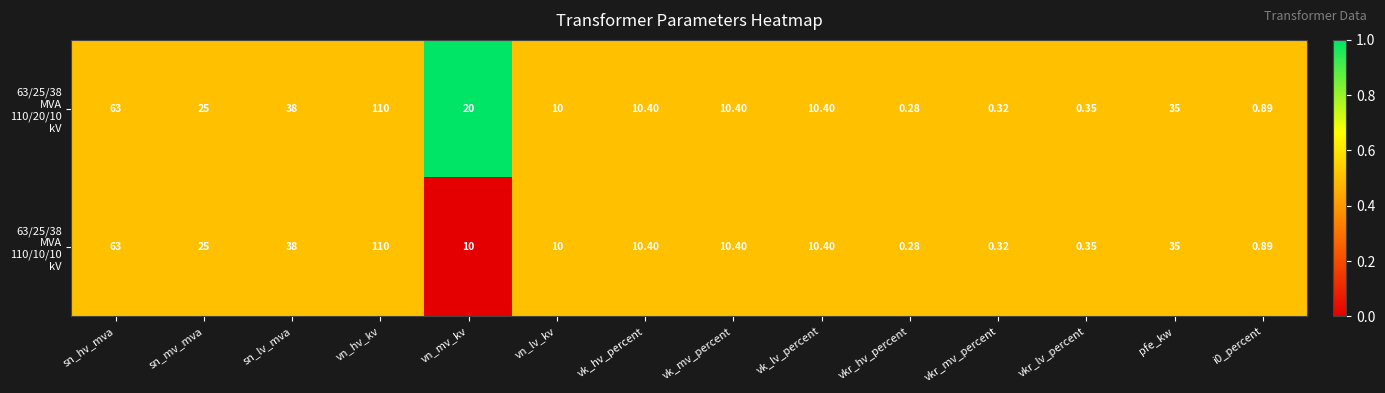

At which category does the chart reach its minimum across all series?

vkr_hv_percent